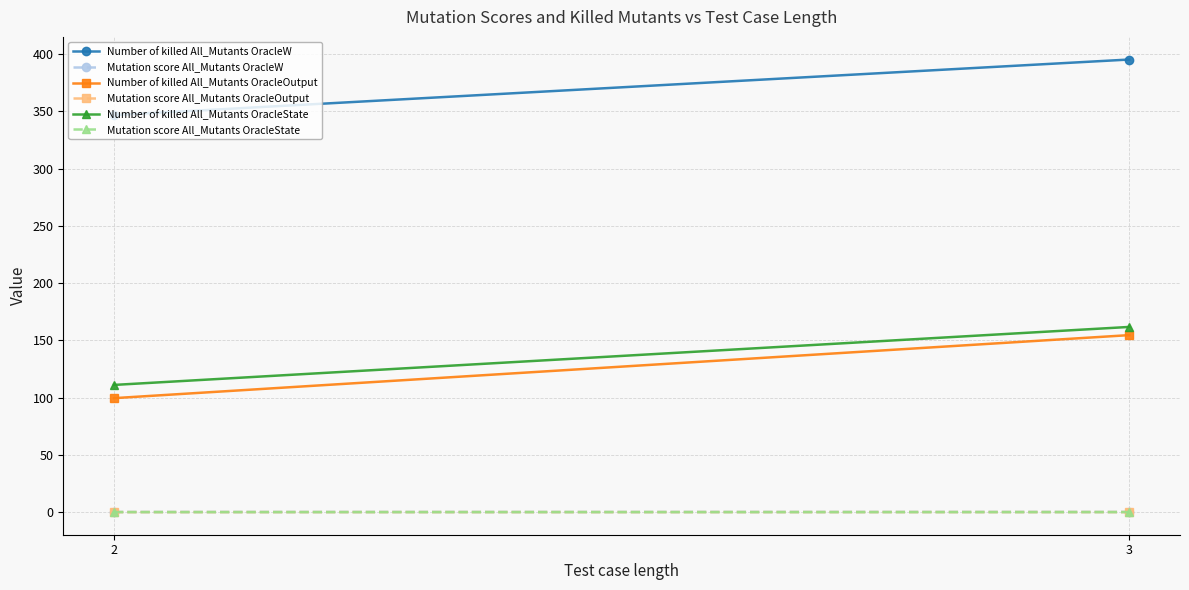

Which has a higher value, 2 or 3?

3